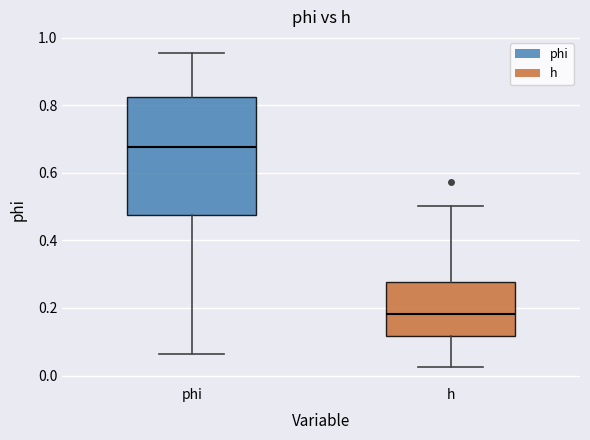

Which box's median line is the lowest?

h